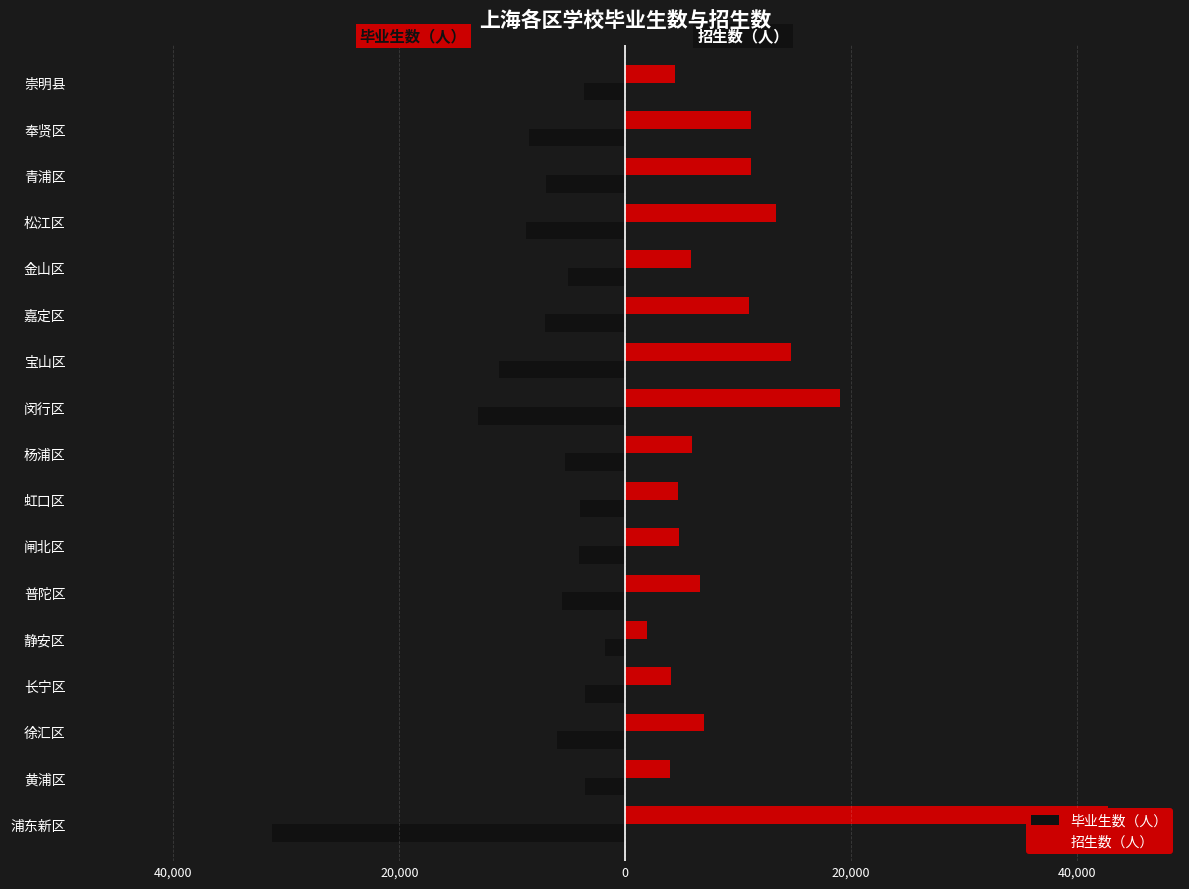

List the series in order of their overall mean, lowest first.

毕业生数（人）, 招生数（人）